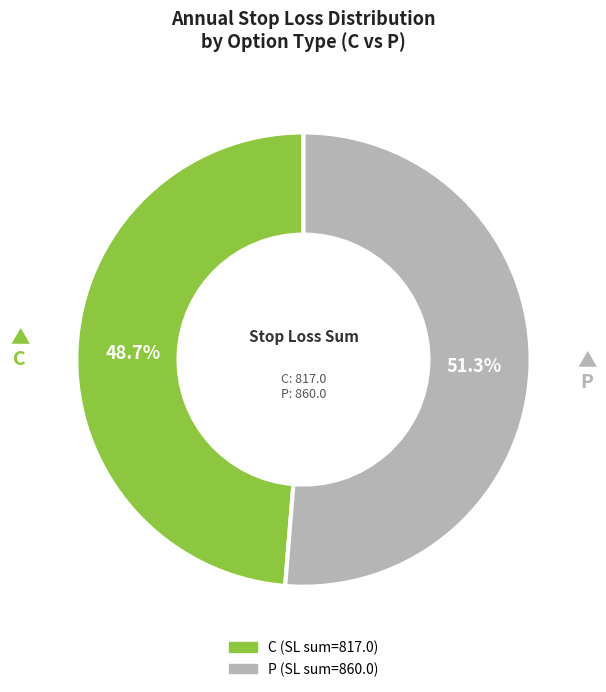

True or false: C accounts for 48% of the total.

True